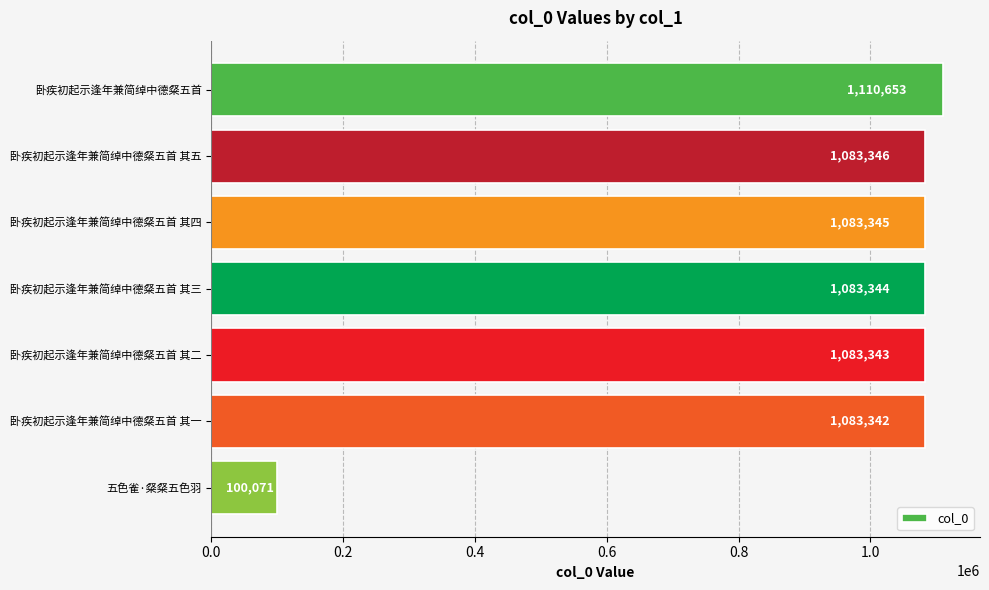

The chart shows a value of 745443 at 卧疾初起示逢年兼简绰中德粲五首 其二. True or false?

False